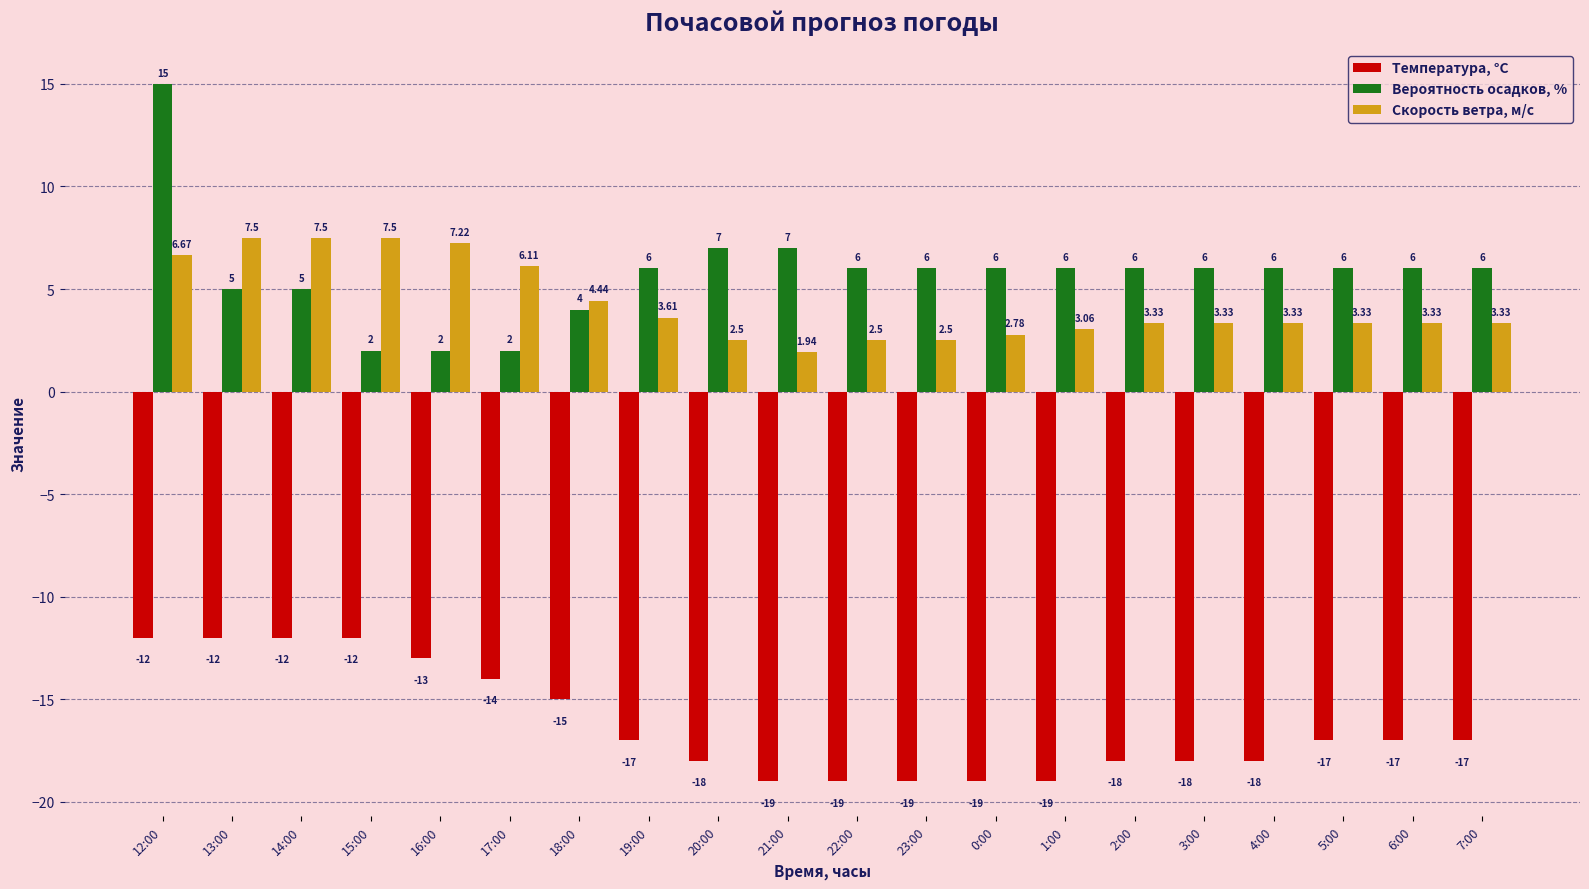

What is the spread (max minus min) of values at 20:00?

25.0